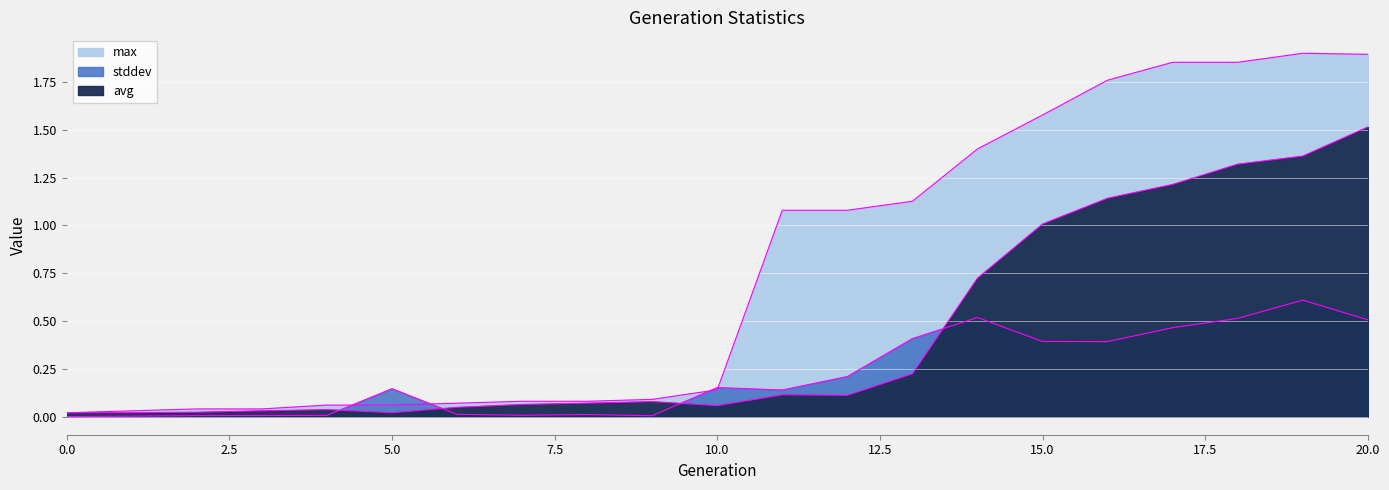

What is the value of the max point at the 10th from the left?

0.1